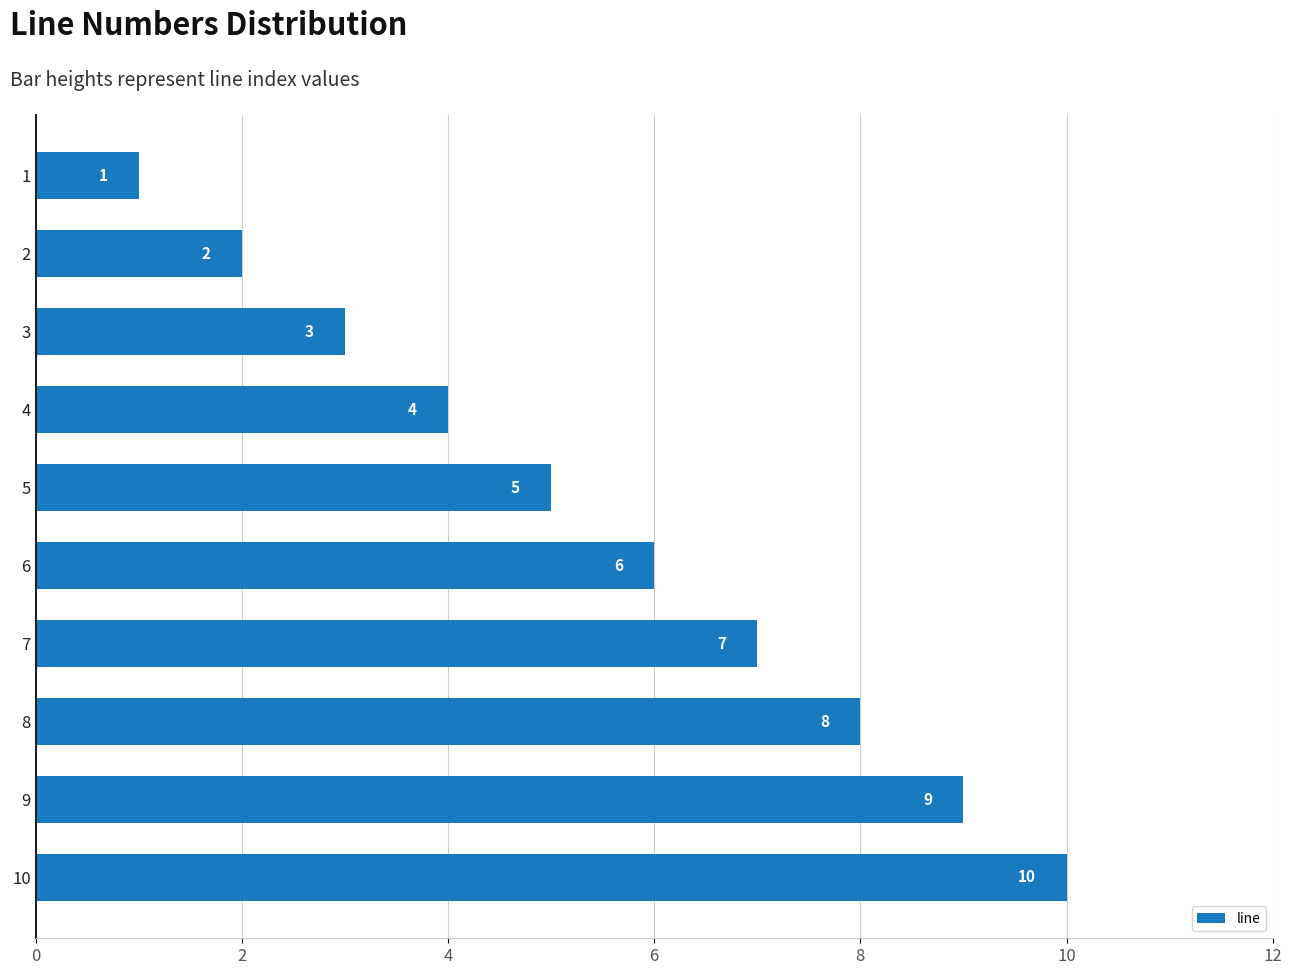

Reading bottom to top, what are all the values shown in this chart?

10=10	9=9	8=8	7=7	6=6	5=5	4=4	3=3	2=2	1=1